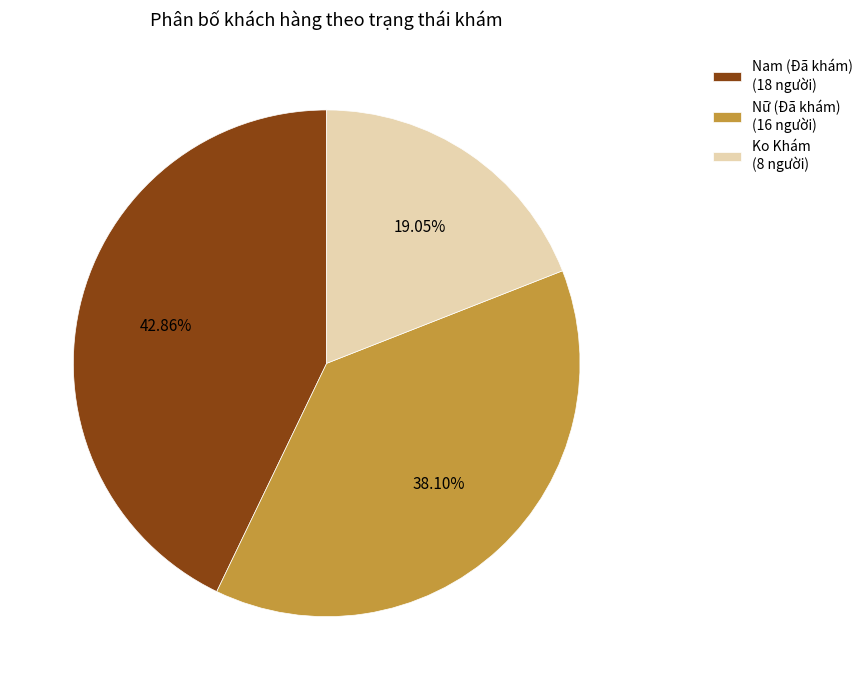

Which has a higher value, Nữ (Đã khám) (16 người) or Ko Khám (8 người)?

Nữ (Đã khám) (16 người)